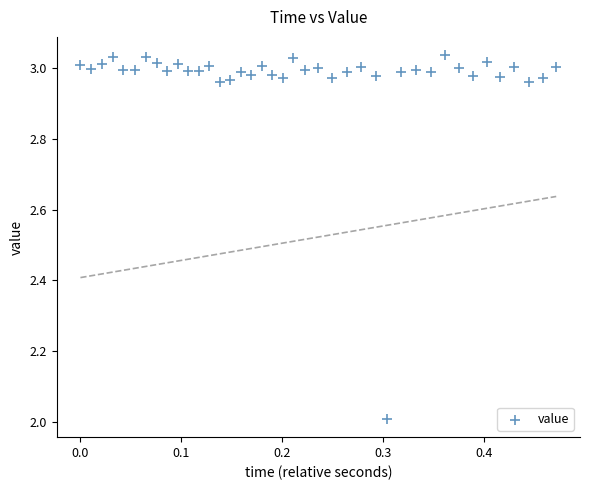

What is the range of X values (max minus min)?

0.5